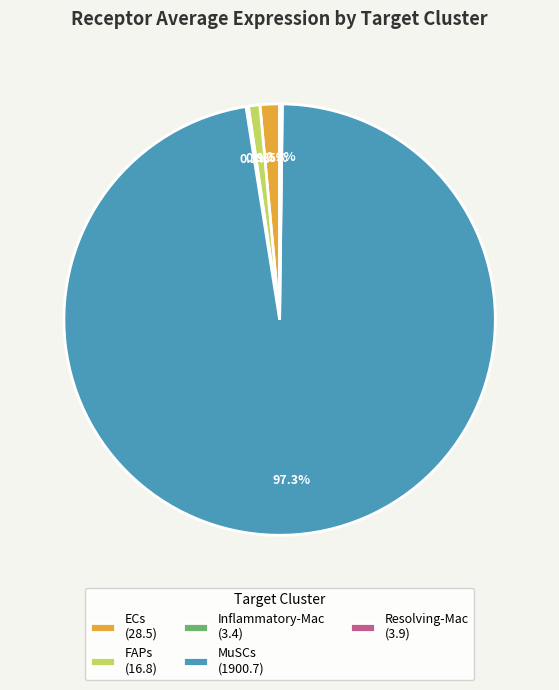

How much of the chart is everything except ECs (28.5)?

98.5%